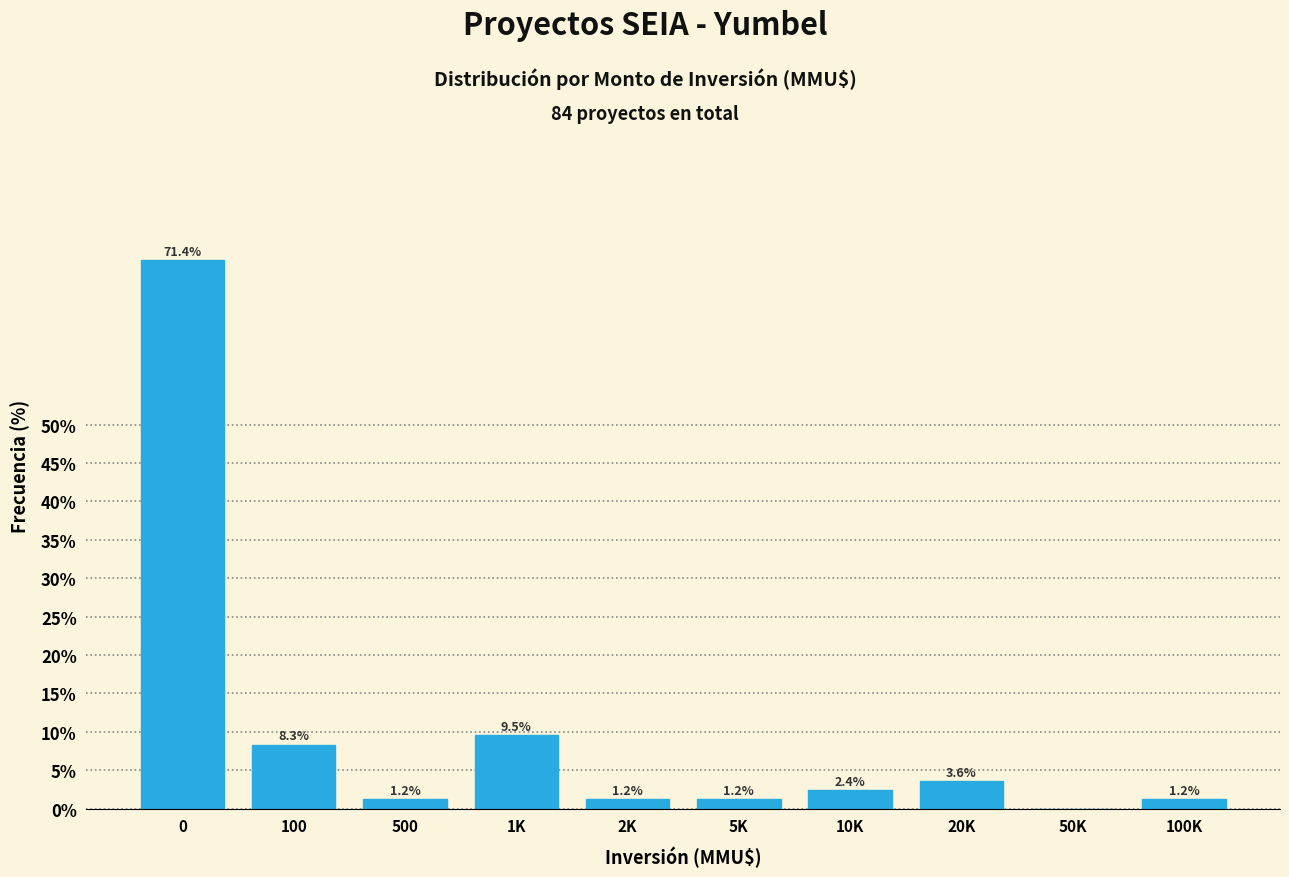

The value at 100K is 1.2. True or false?

True